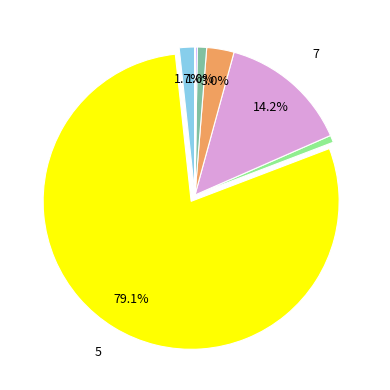

Is there a majority slice in this chart?

Yes